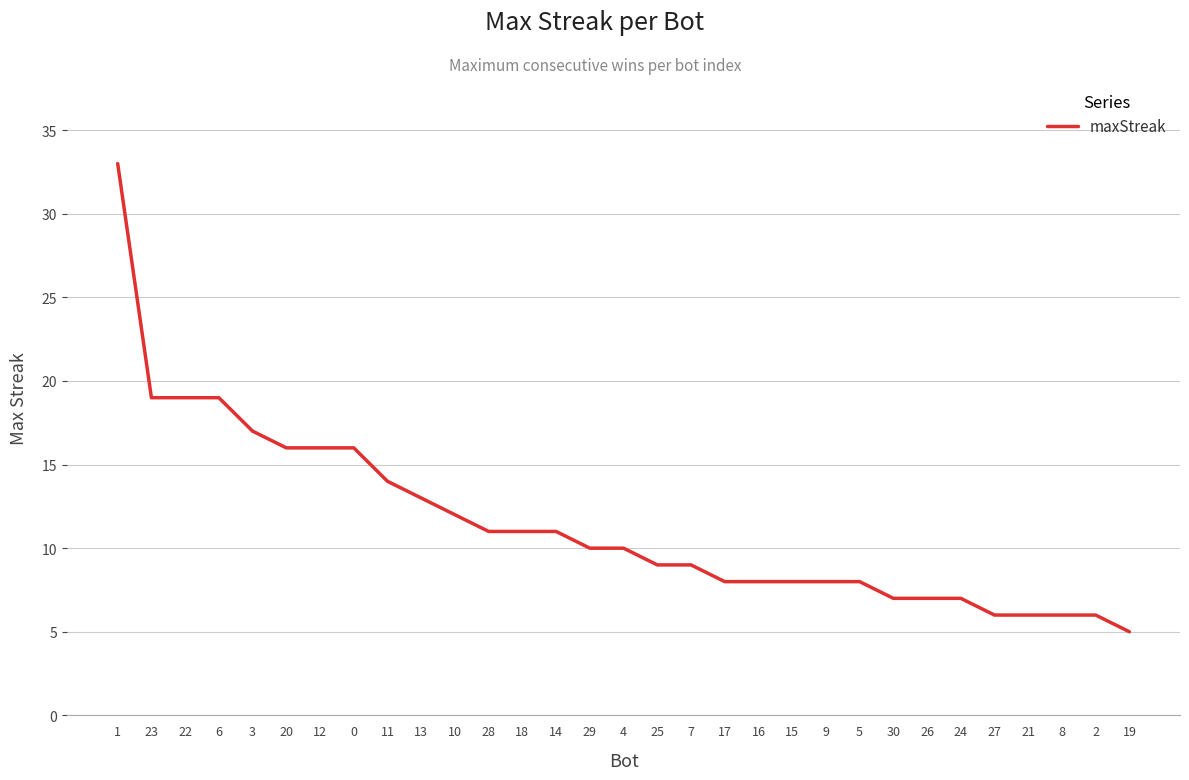

What position from the right is 28?

20